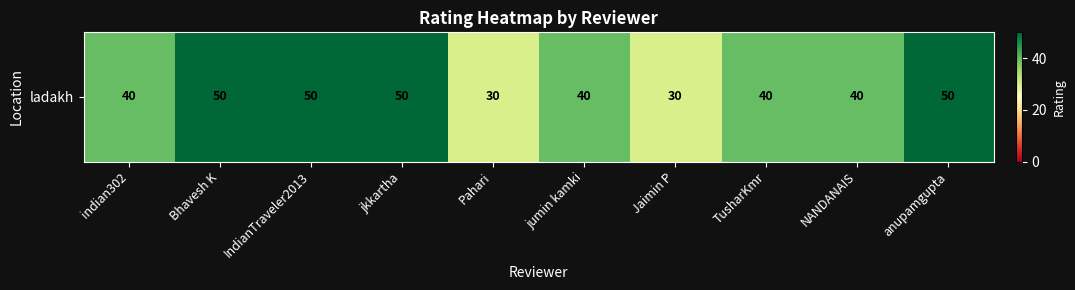

How many distinct data groups are displayed?

1